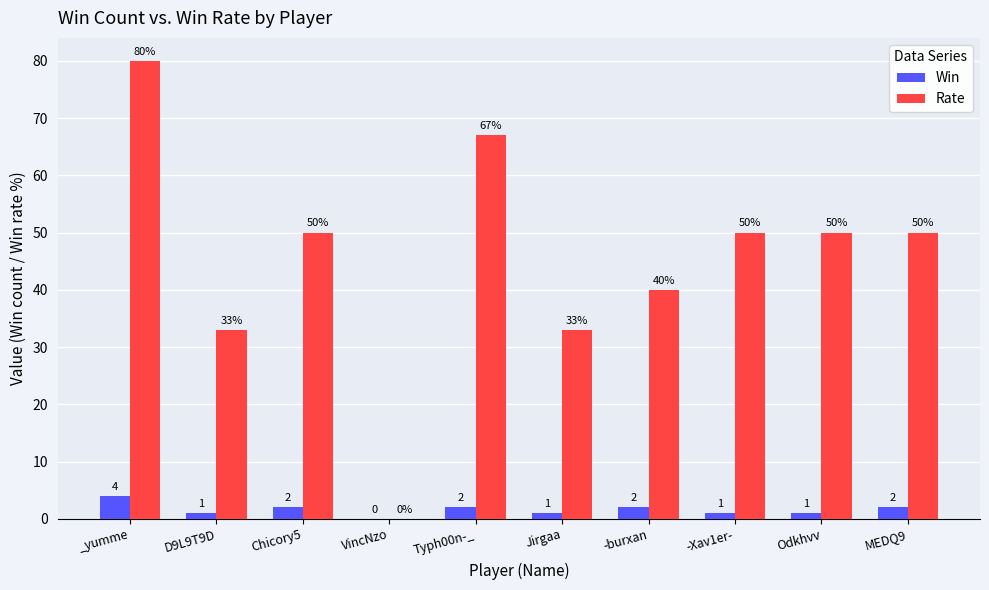

Count the number of categories in the chart.

10